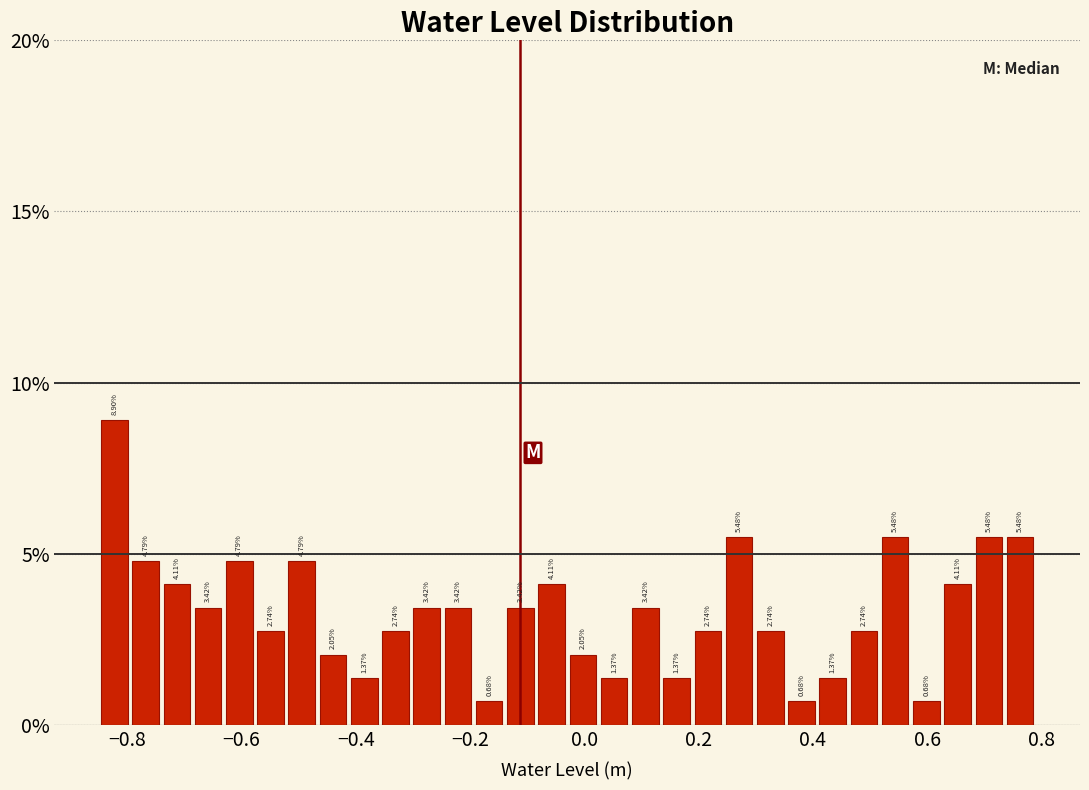

Around what value on the x-axis is the tallest bar? Give the approximate position of its centre, as read against the axis.

-0.82